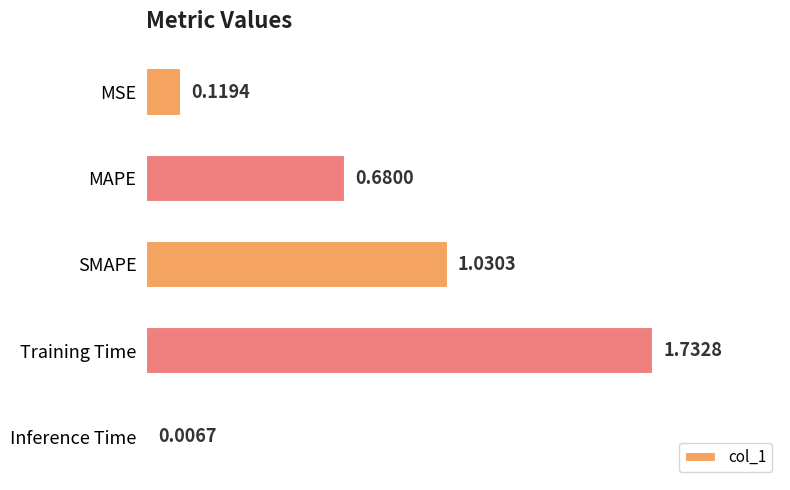

What is the sum of the values at MSE and SMAPE?

1.1